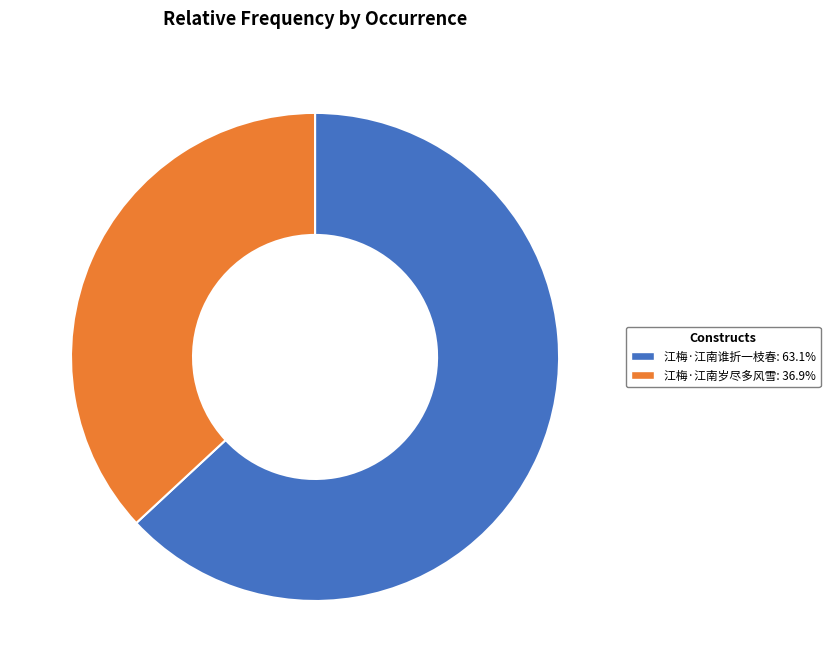

What is the largest slice in the pie chart?

江梅·江南谁折一枝春